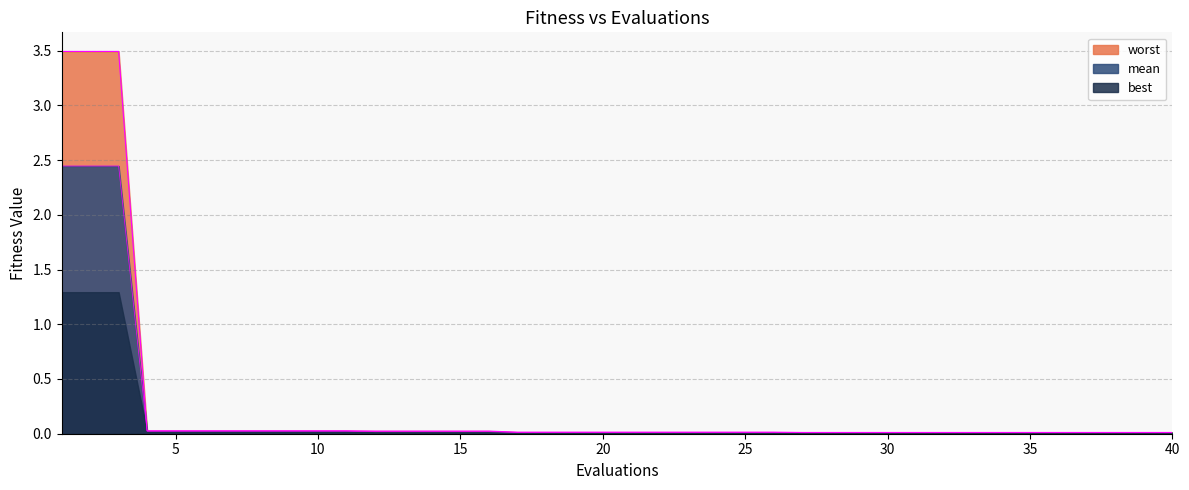

Rank the categories by best value from lowest to highest.

27, 28, 29, 30, 31, 32, 33, 34, 35, 36, 37, 38, 39, 40, 17, 18, 19, 20, 21, 22, 23, 24, 25, 26, 12, 13, 14, 15, 16, 4, 5, 6, 7, 8, 9, 10, 11, 1, 2, 3